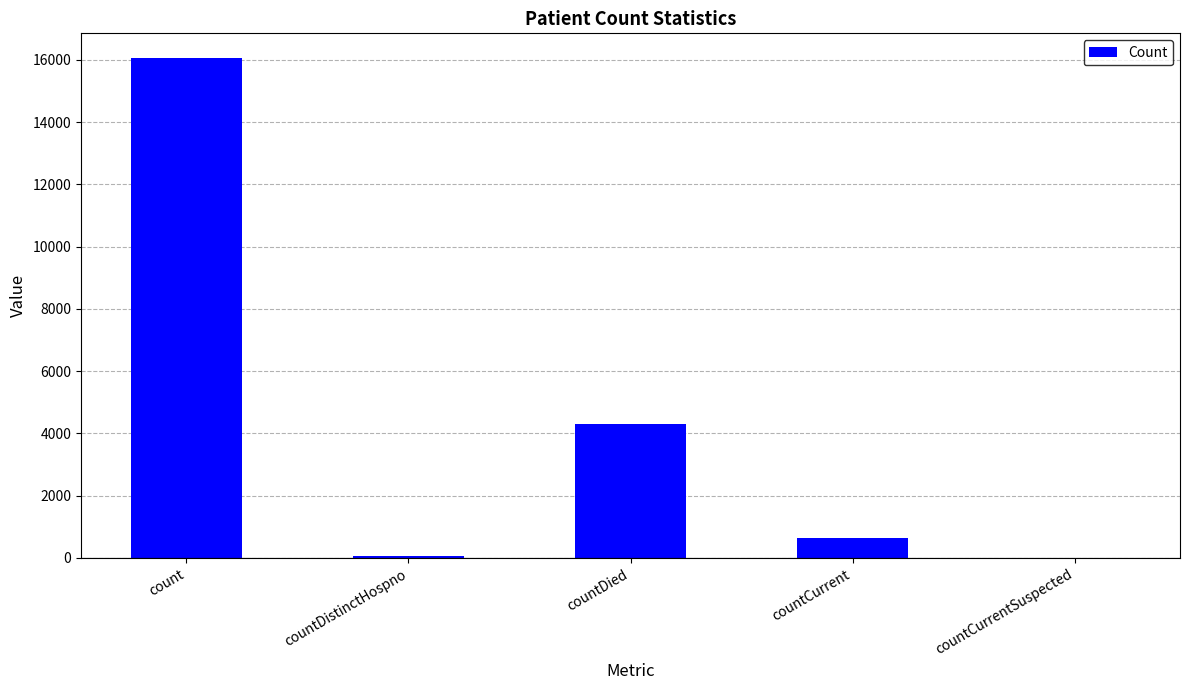

What is the maximum value shown in the chart?

16047